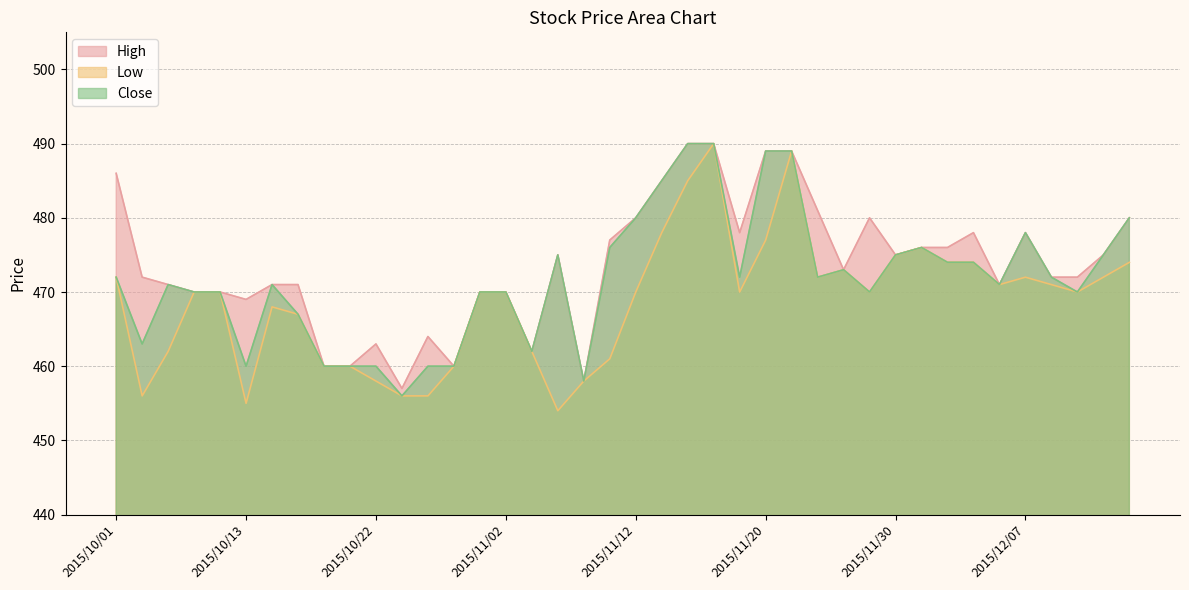

List the series in order of their peak value, lowest first.

High, Low, Close